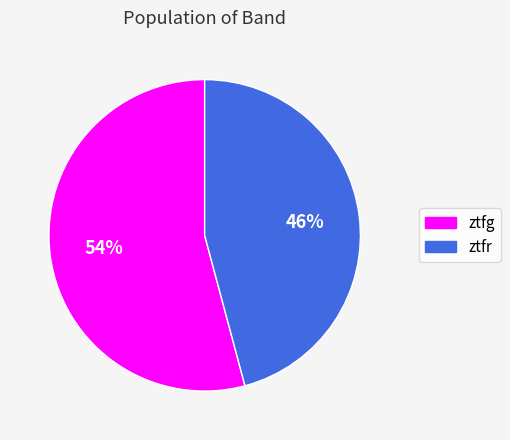

What percentage is the ztfg slice, to the nearest percent?

54%